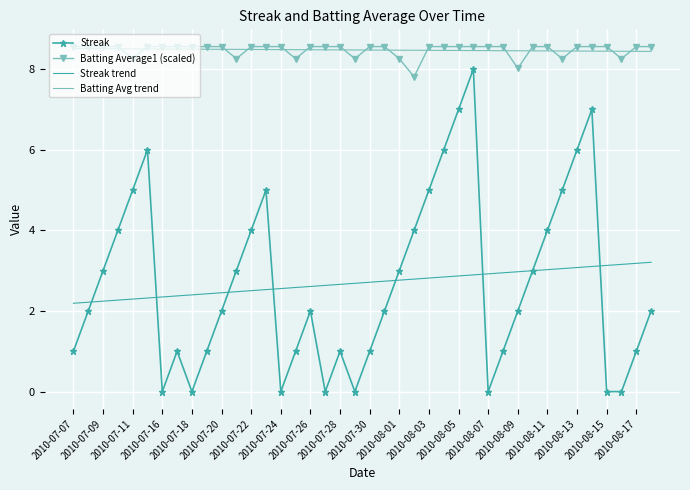

True or false: Batting Avg trend and Streak cross at least once.

False